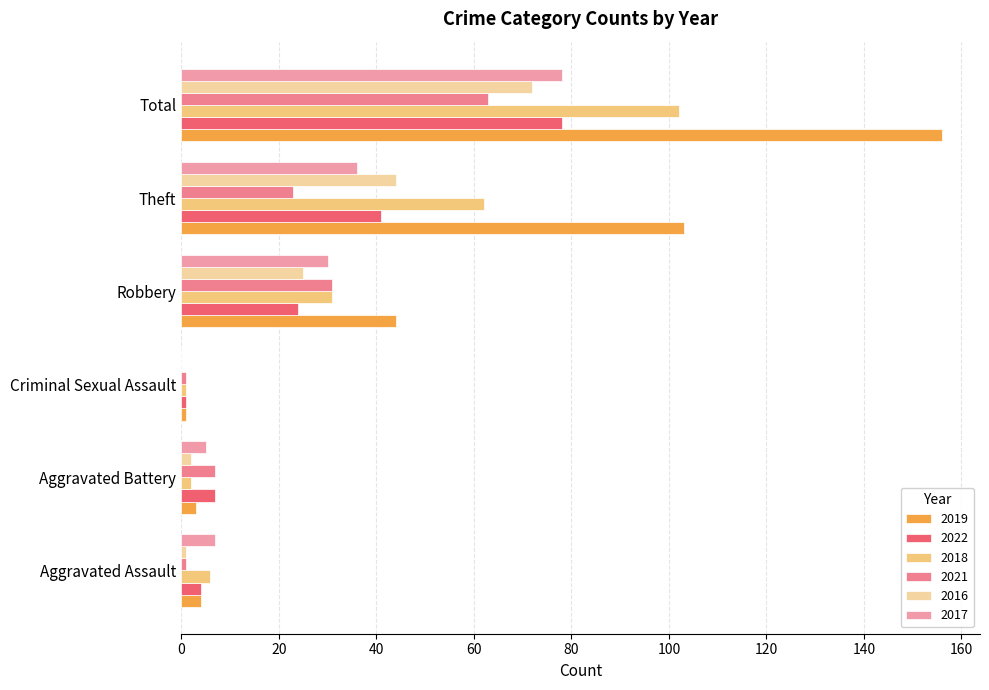

Between Criminal Sexual Assault and Aggravated Battery, which is larger?

Aggravated Battery